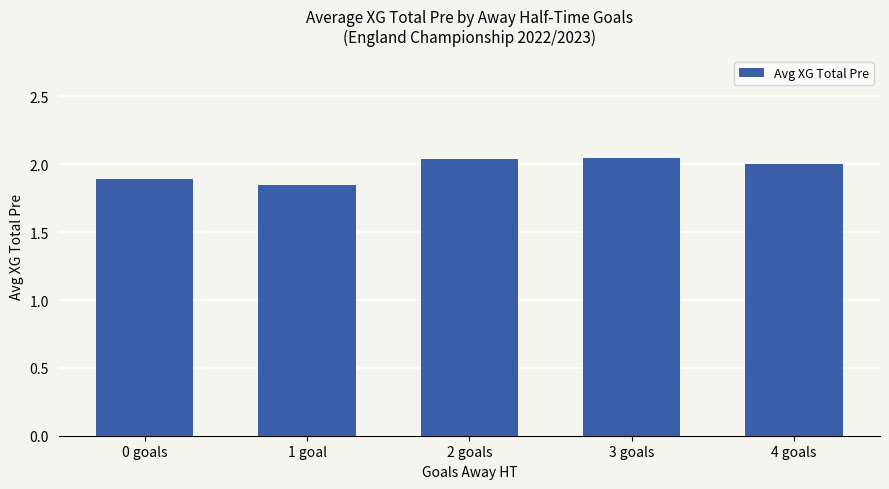

What is the difference between the maximum and minimum values?

0.2